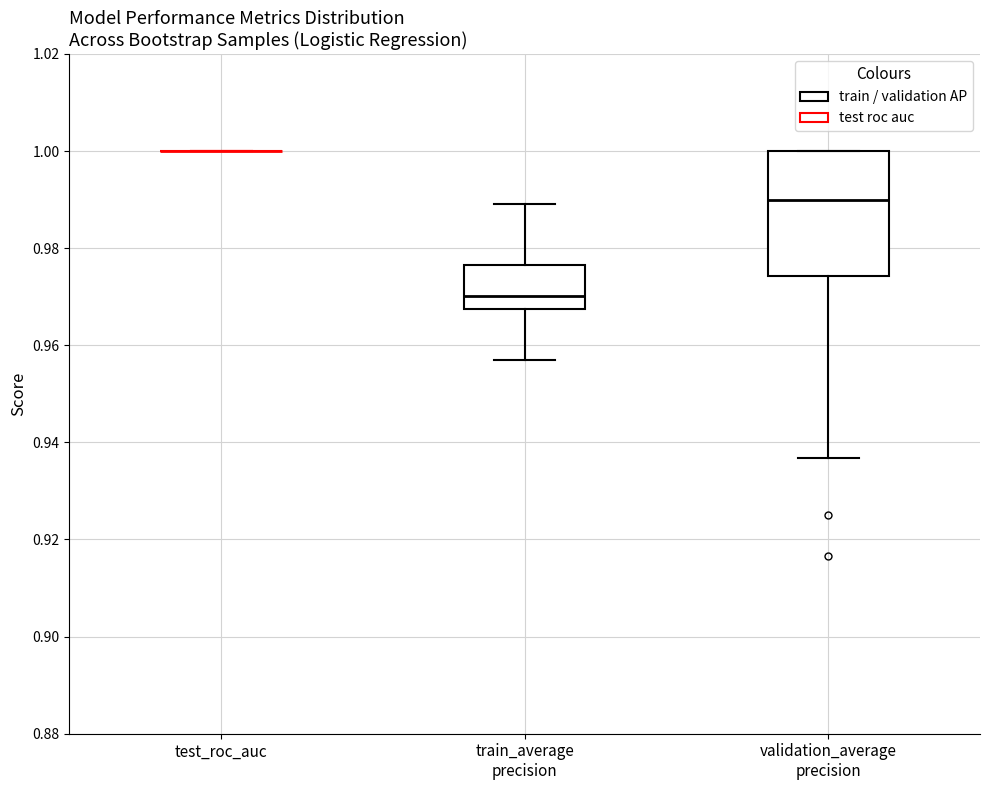

Comparing the boxes themselves (not the whiskers), which one is the tallest?

validation_average precision